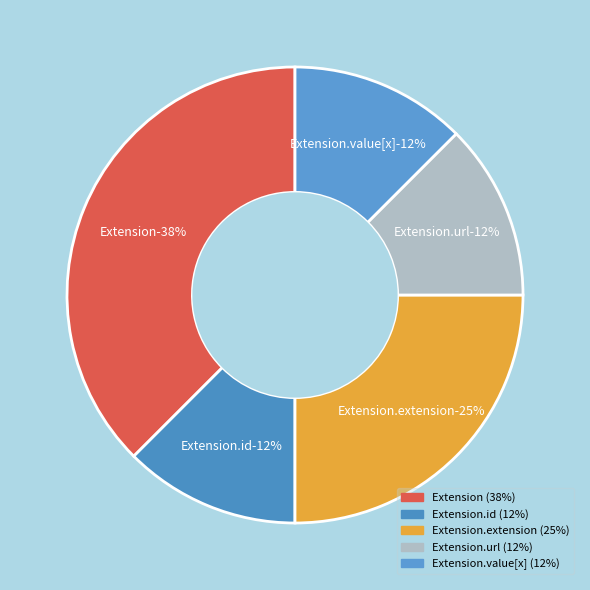

How many slices are in this pie chart?

5